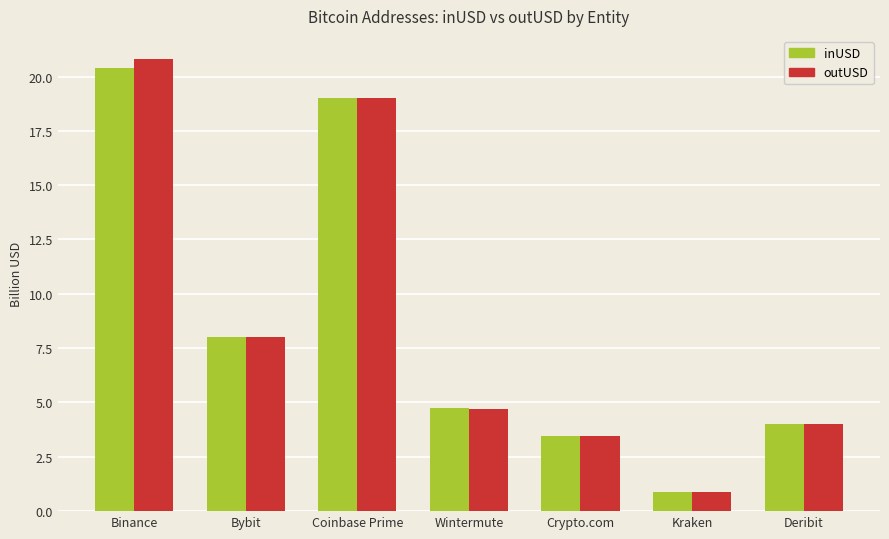

How many bars are there in each group?

2